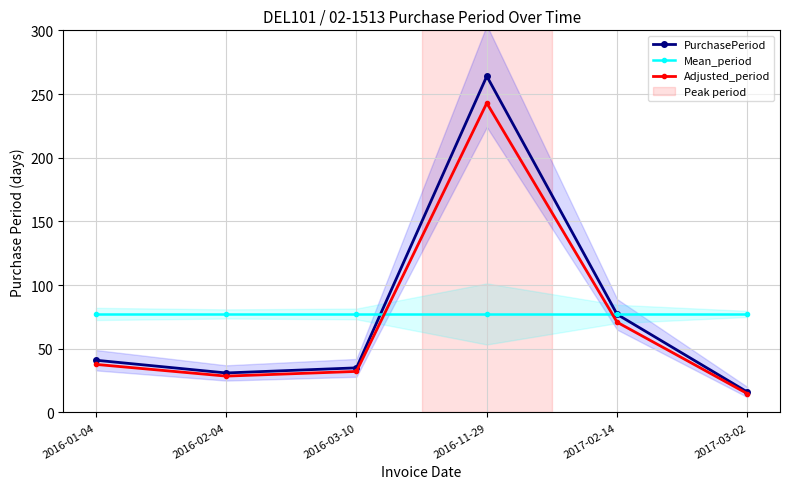

At how many categories does at least one series exceed 119?

1